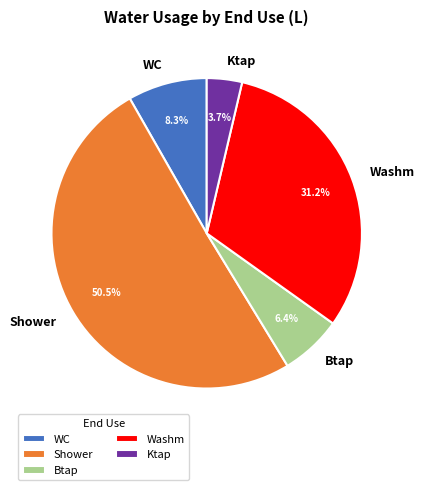

What is the ratio of the value at Washm to the value at WC?

3.8